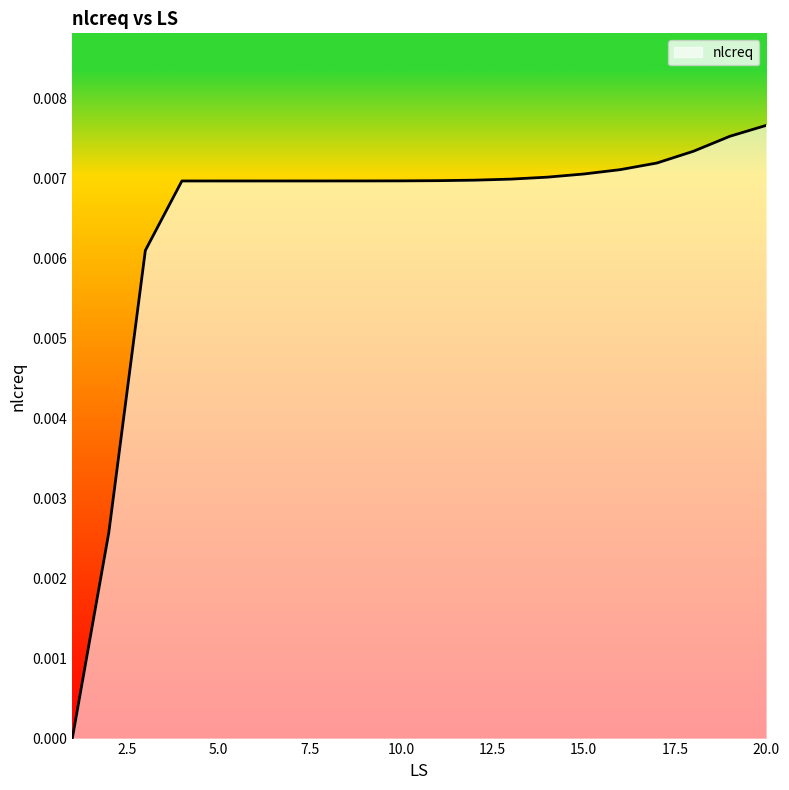

Does the chart have visible grid lines?

No